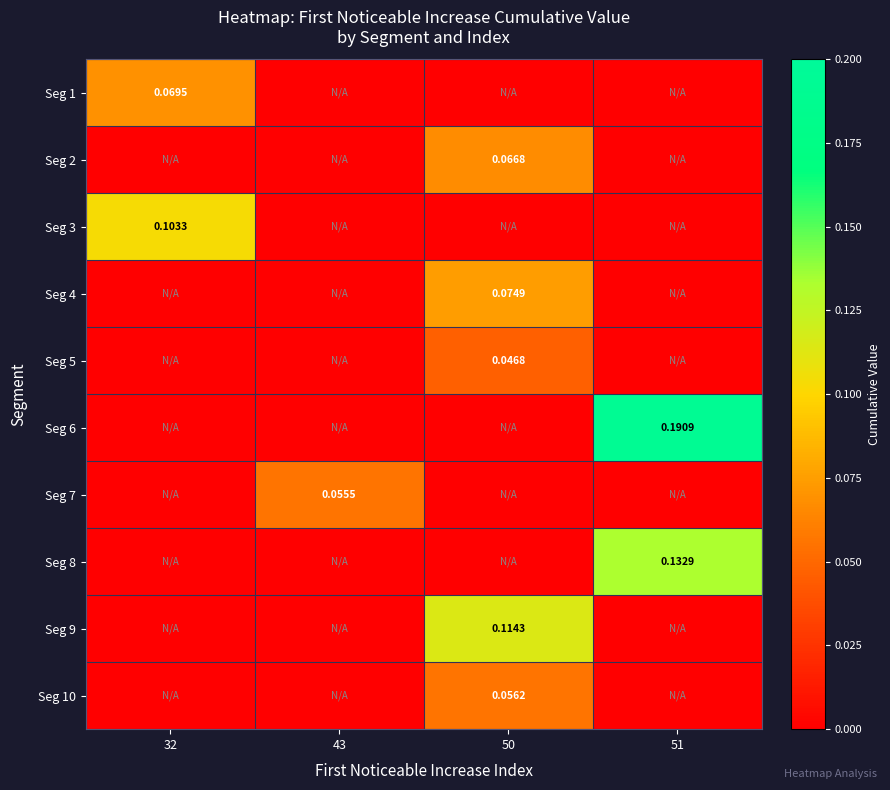

Reading left to right, list all the values displayed in this chart.

row_0: 32=0.1	43=0.0	50=0.0	51=0.0
row_1: 32=0.0	43=0.0	50=0.1	51=0.0
row_2: 32=0.1	43=0.0	50=0.0	51=0.0
row_3: 32=0.0	43=0.0	50=0.1	51=0.0
row_4: 32=0.0	43=0.0	50=0.0	51=0.0
row_5: 32=0.0	43=0.0	50=0.0	51=0.2
row_6: 32=0.0	43=0.1	50=0.0	51=0.0
row_7: 32=0.0	43=0.0	50=0.0	51=0.1
row_8: 32=0.0	43=0.0	50=0.1	51=0.0
row_9: 32=0.0	43=0.0	50=0.1	51=0.0